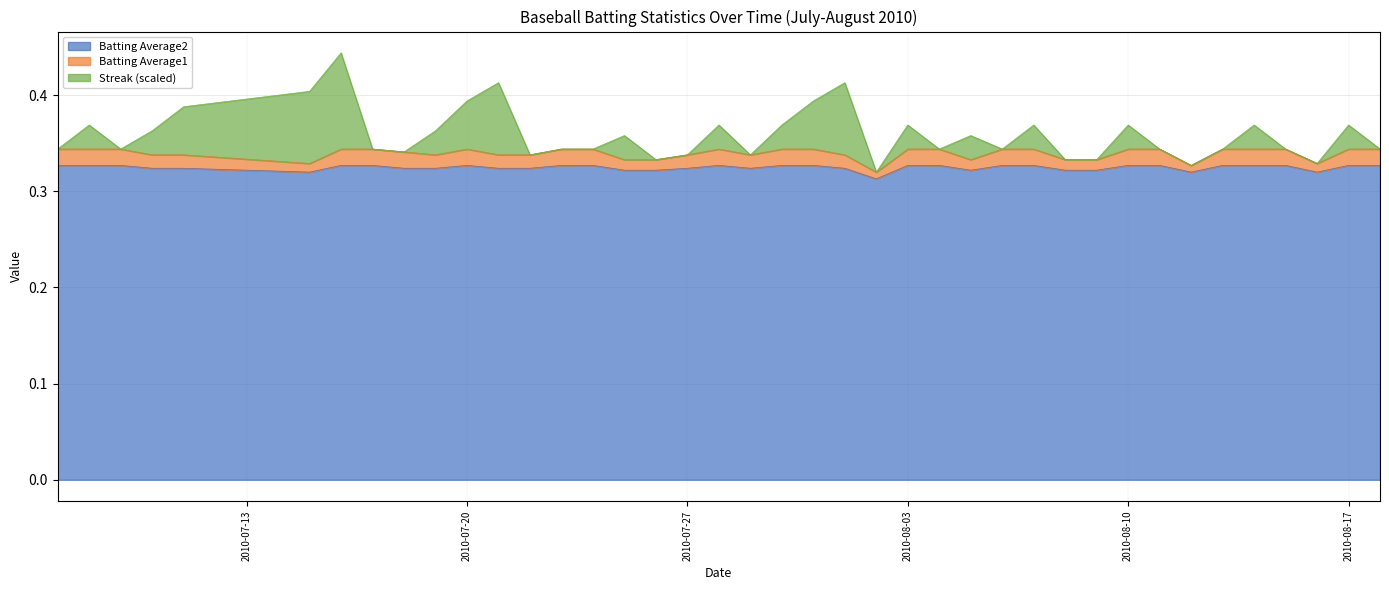

At how many categories does at least one series exceed 0?

40